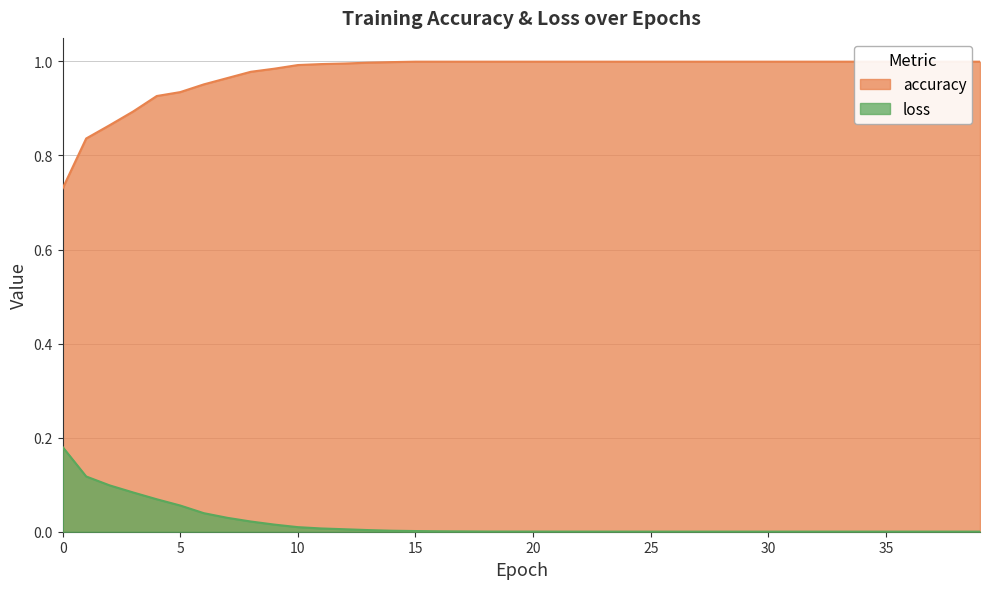

At which label is loss closest to 0?

39